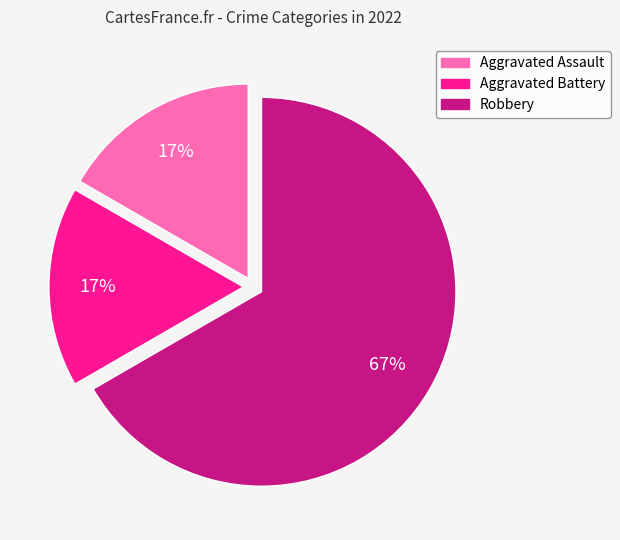

Count the number of slices in the pie.

3